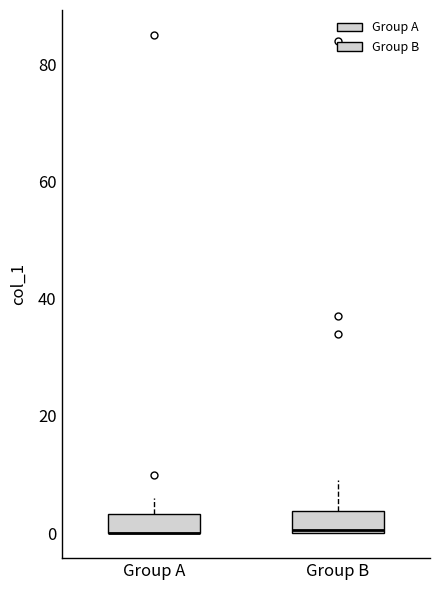

Reading left to right, read every box against the y-axis: the position of its median line, the range the box covers, and the ends of its whiskers. The values are not printed on the chart, so give them approximately, as read against the axis.

Group A: median 0 (drawn on the box's lower edge), box 0 to 4, whiskers 0 to 6
Group B: median 0, box 0 to 4, whiskers 0 to 10